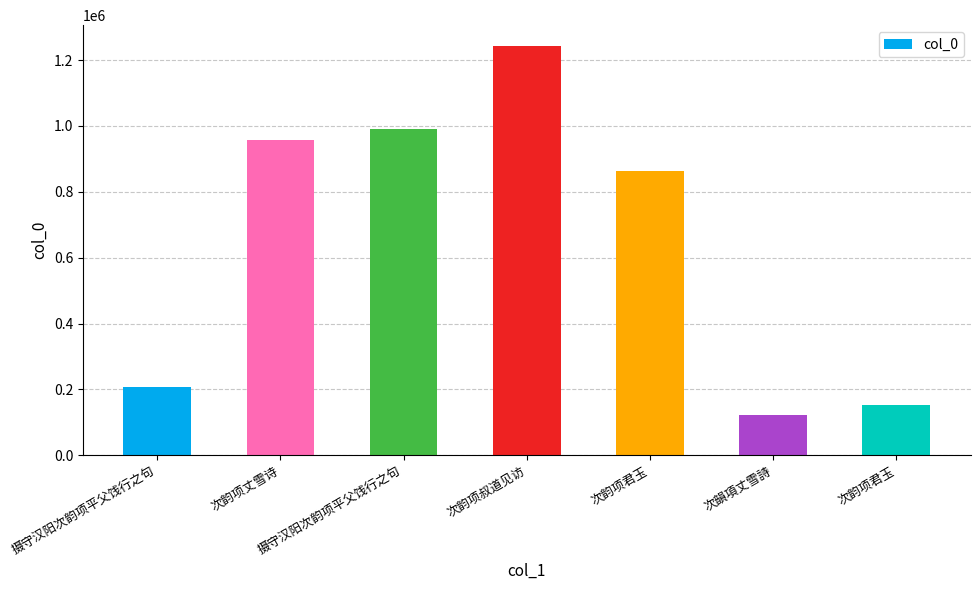

How many values are below 864528?

3